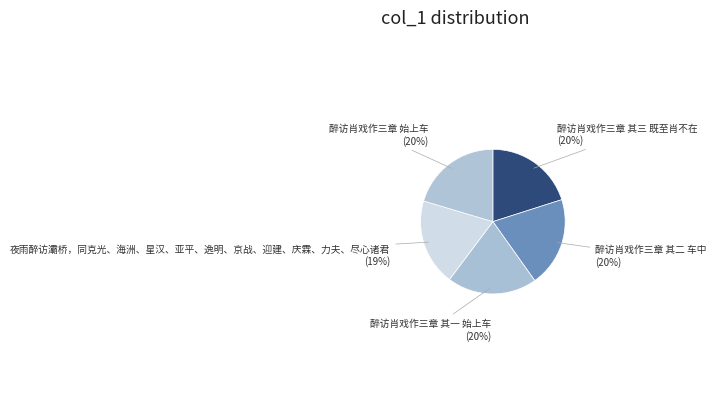

Does 夜雨醉访灞桥，同克光、海洲、星汉、亚平、逸明、京战、迎建、庆霖、力夫、尽心诸君 account for over 50% of the chart?

No